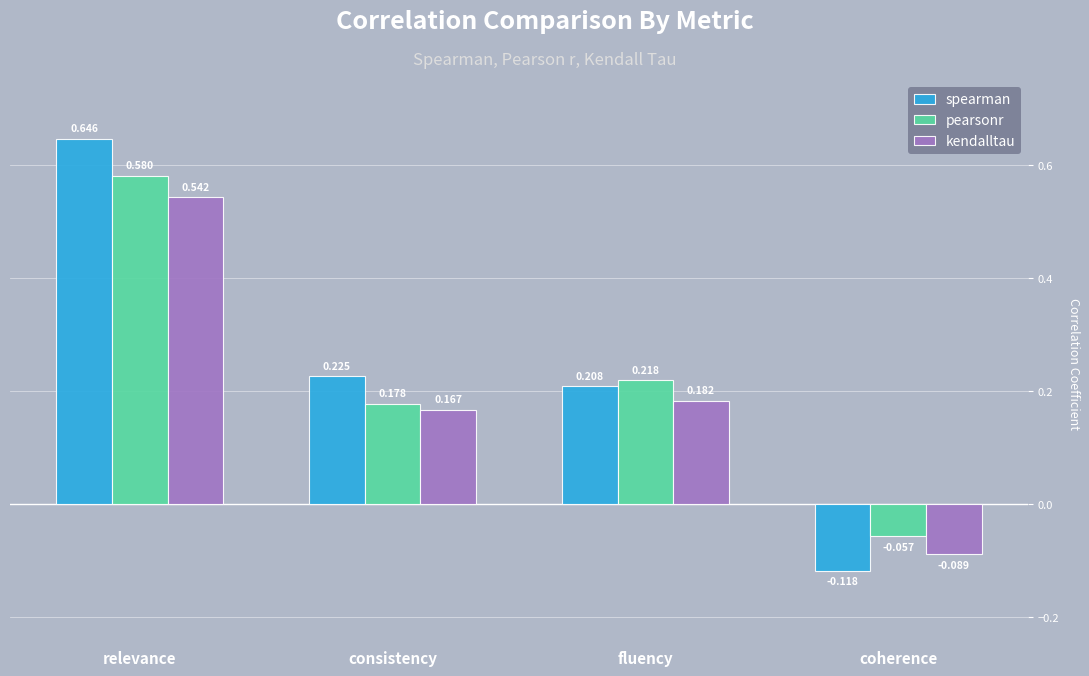

What is the total value across all series at relevance?

1.8